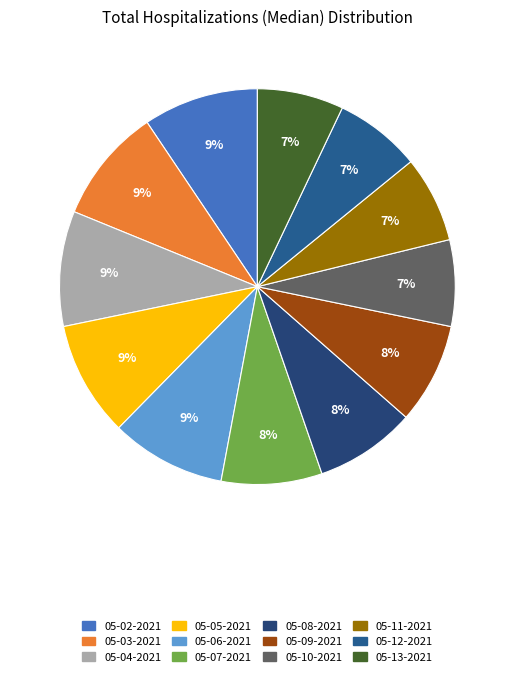

Approximately how many times larger is the value at 05-02-2021 compared to 05-06-2021?

1.0